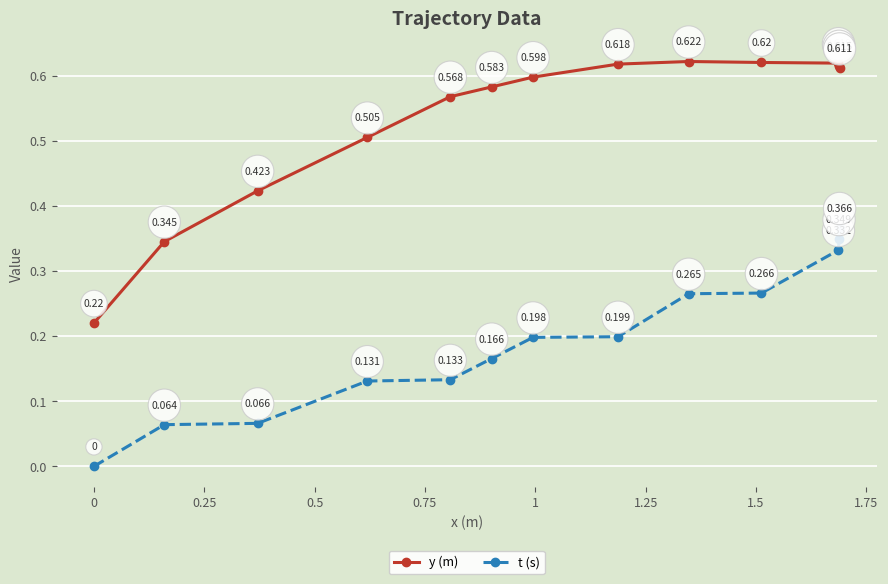

Which series has the largest total across all categories?

y (m)